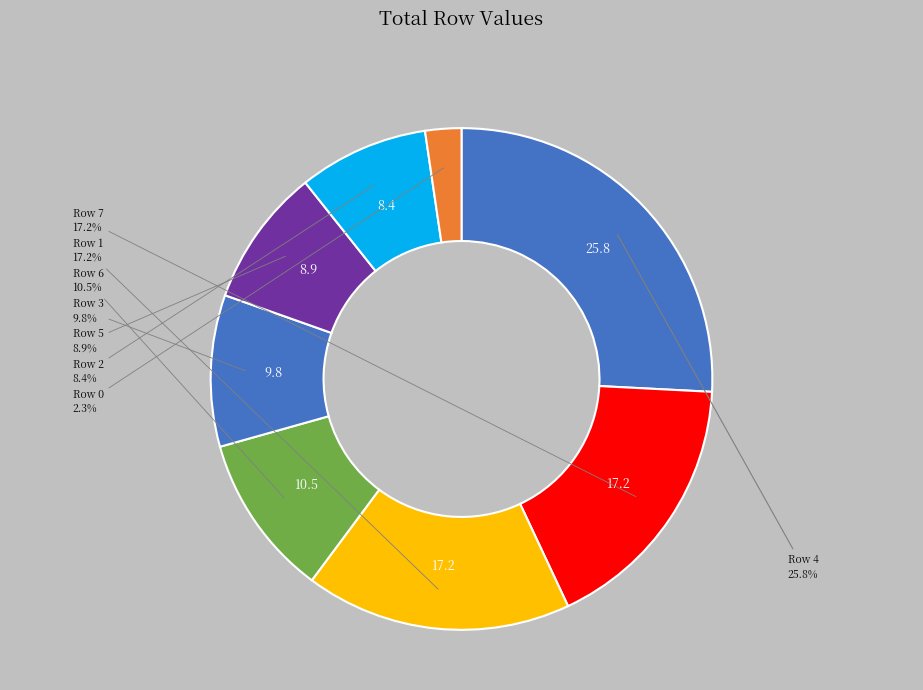

Is there any slice that represents more than half of the pie?

No